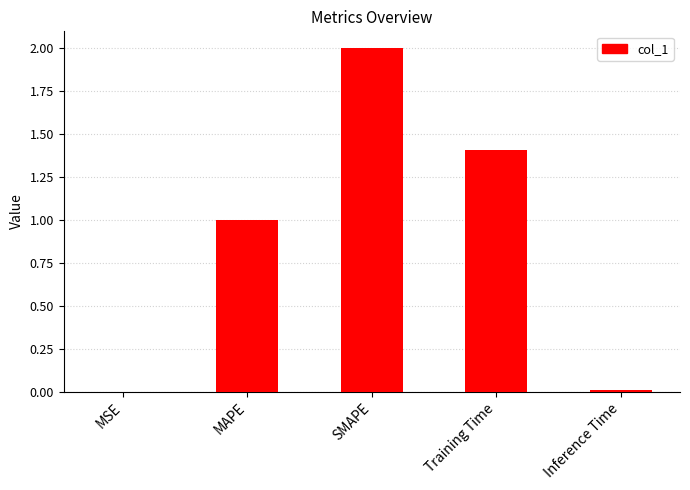

True or false: the data shows 0.0 at MSE.

True